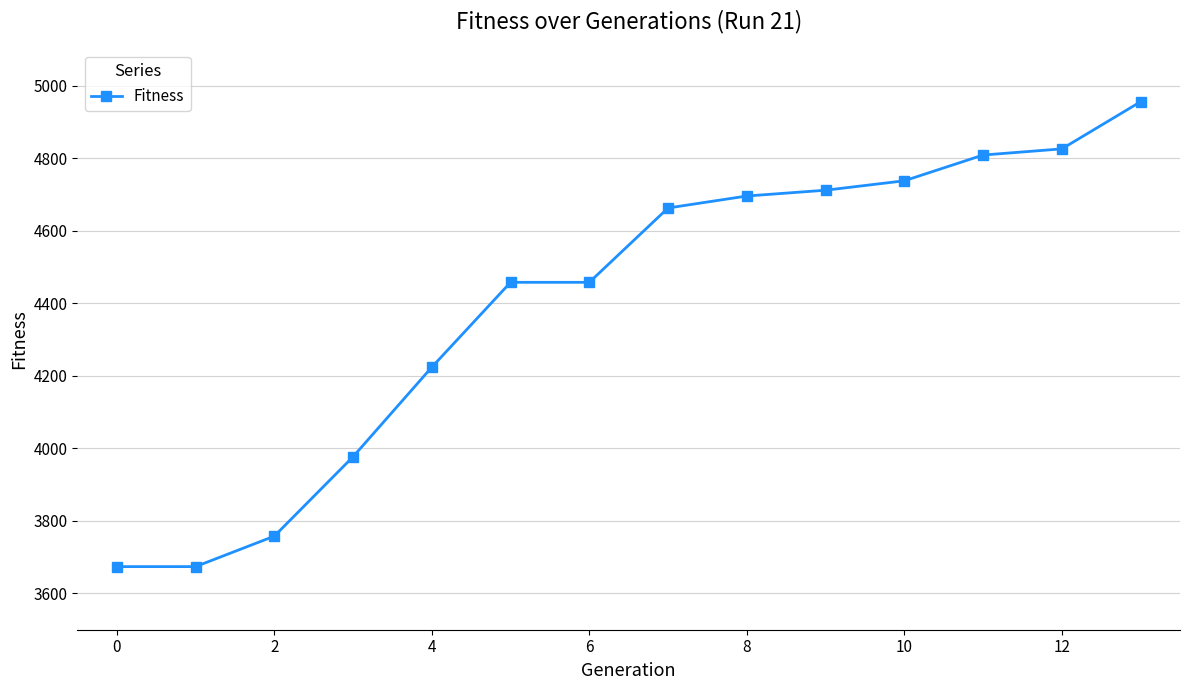

What is the greatest value displayed?

4956